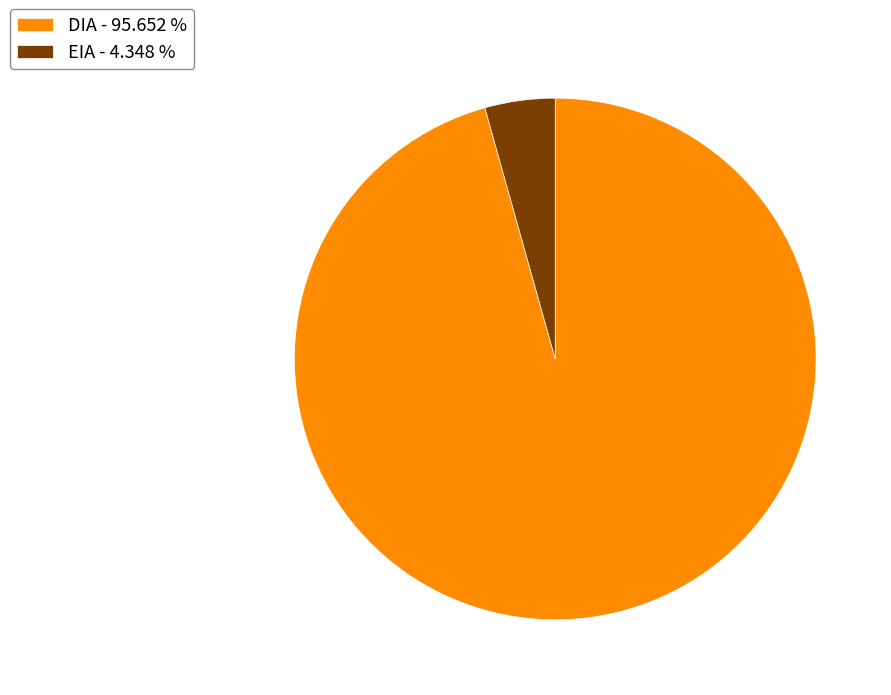

Approximately how many times larger is the value at DIA compared to EIA?

22.0